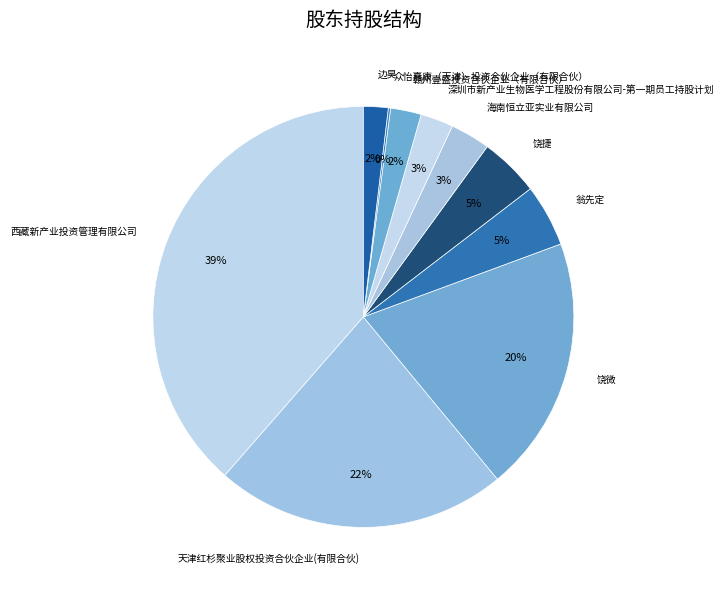

To the nearest percent, what is the average slice percentage?

10%